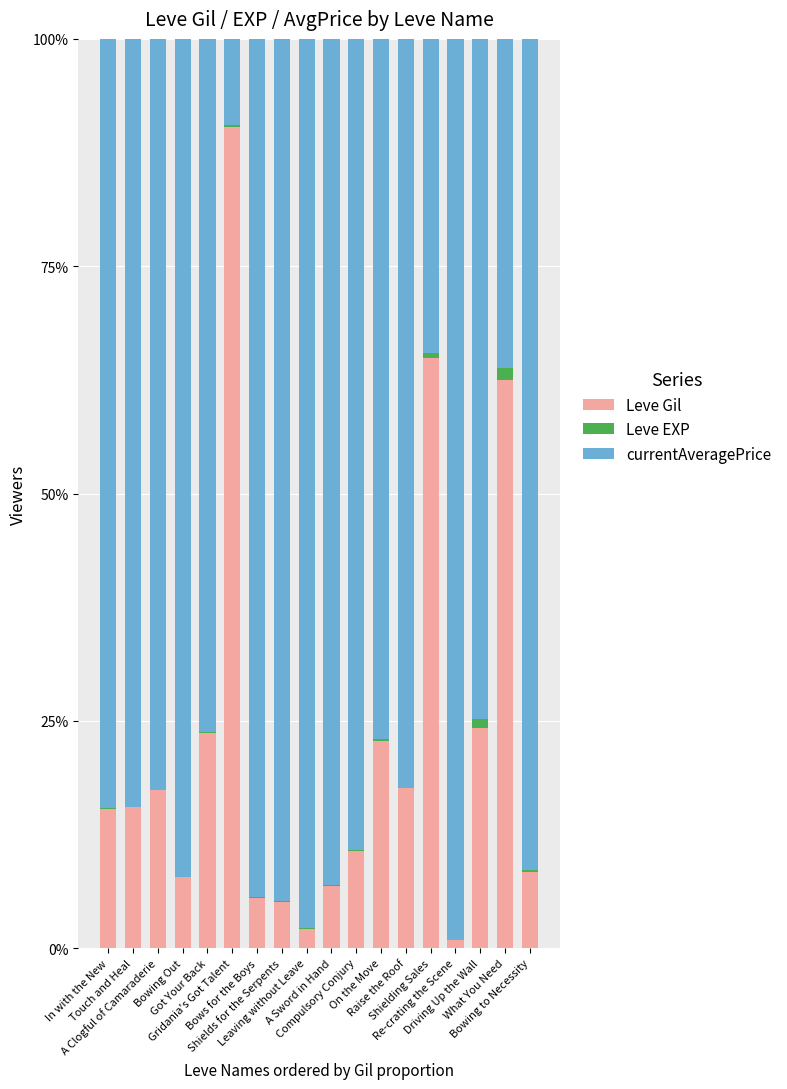

What is the sum of the Leve EXP values at Bowing to Necessity and In with the New?

0.2